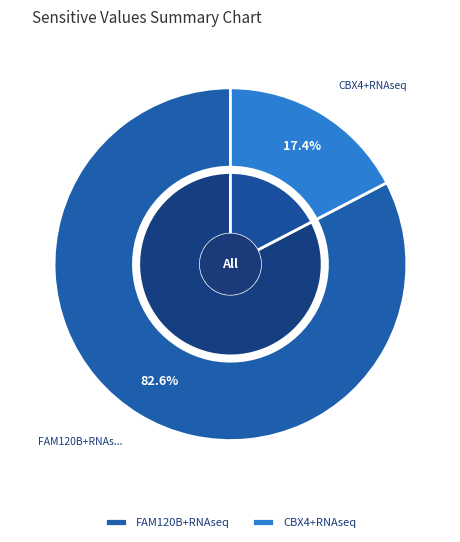

Is there a majority slice in this chart?

Yes